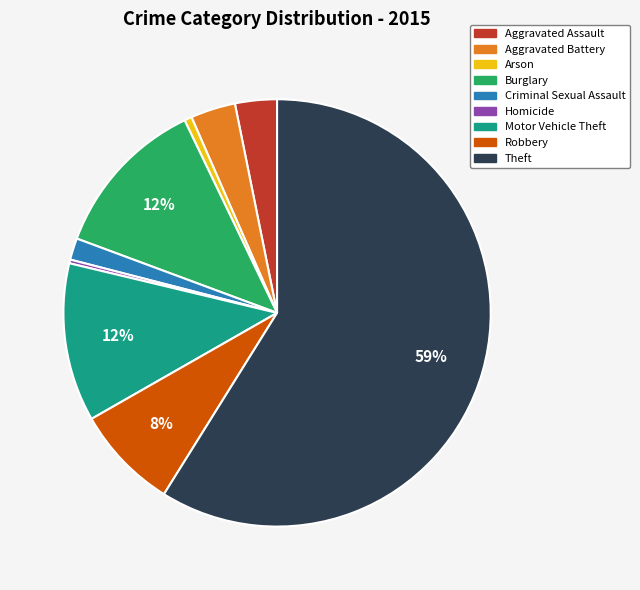

Is the sum of Aggravated Assault and Arson greater than half?

No